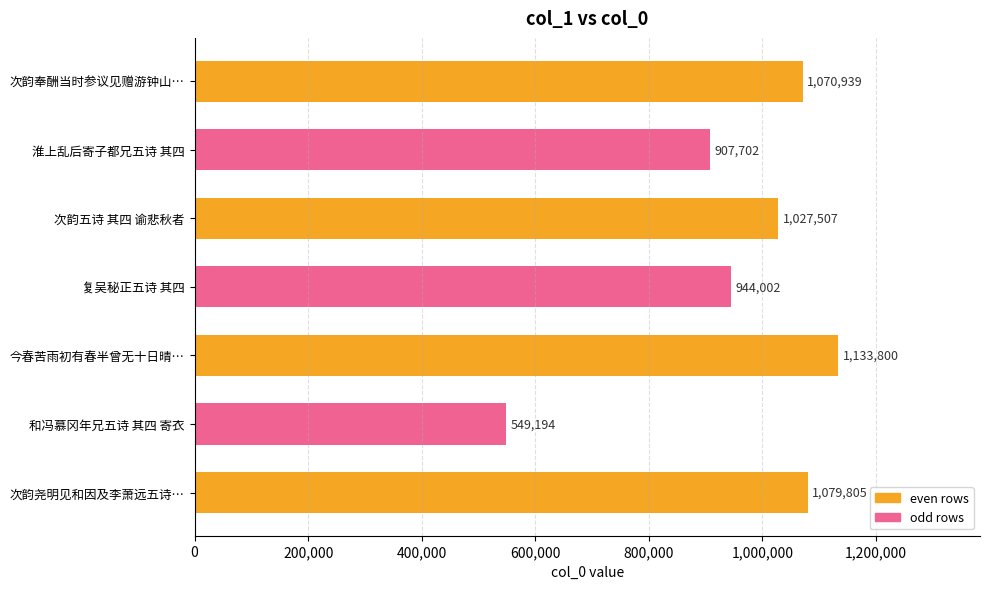

How many data points are less than 1027507?

3